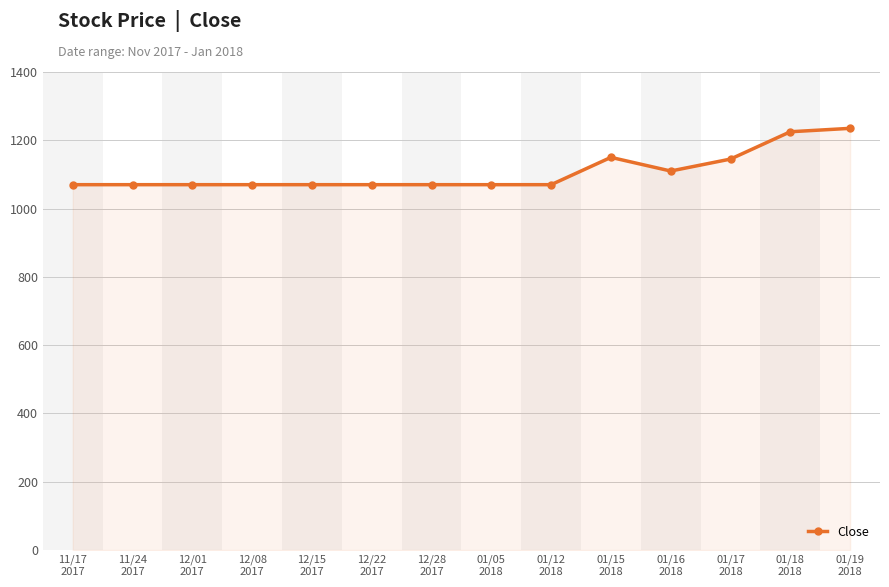

What is the smallest value displayed?

1070